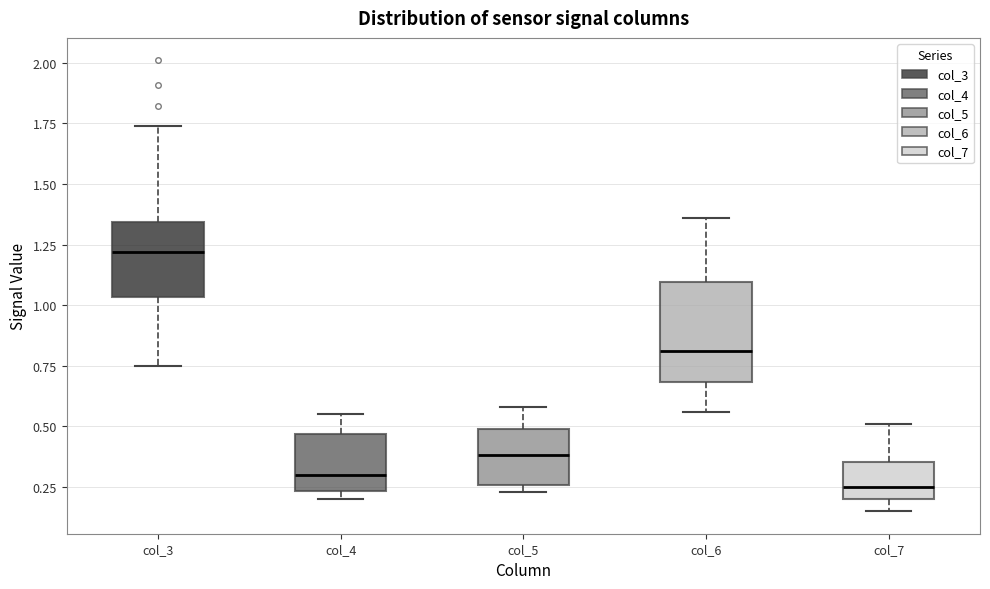

Where does the median line of the box for col_6 sit on the y-axis? The values are not printed on the chart, so give them approximately, as read against the axis.

0.80